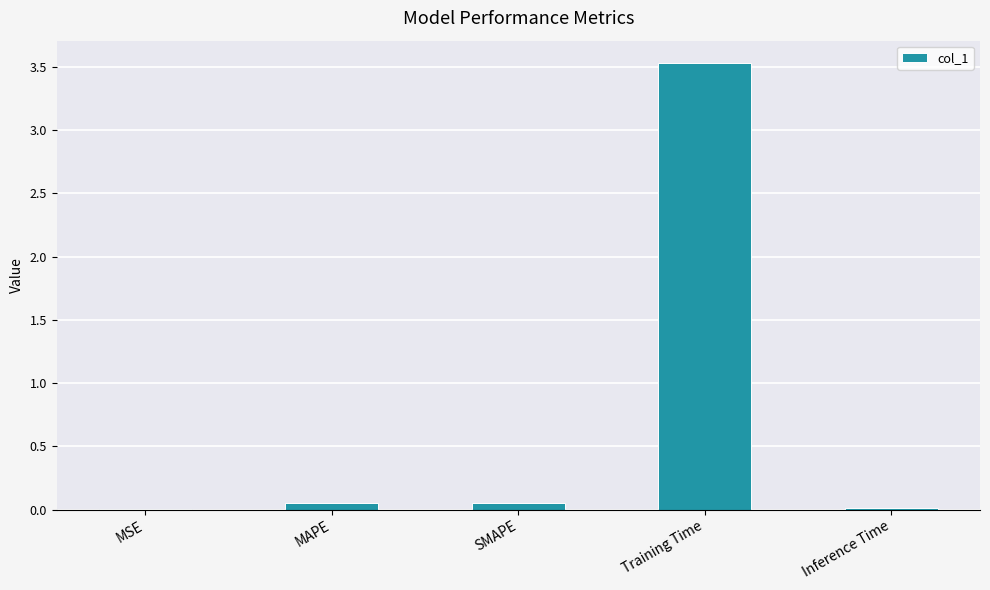

Which category has the highest value across all series?

Training Time